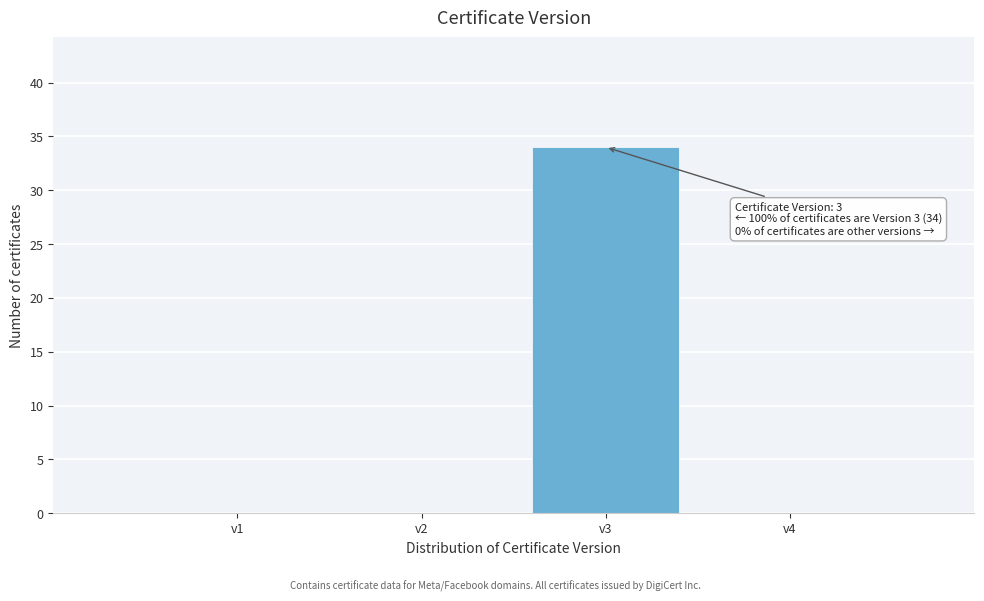

Reading left to right, extract all data points from this chart.

v1=0	v2=0	v3=34	v4=0